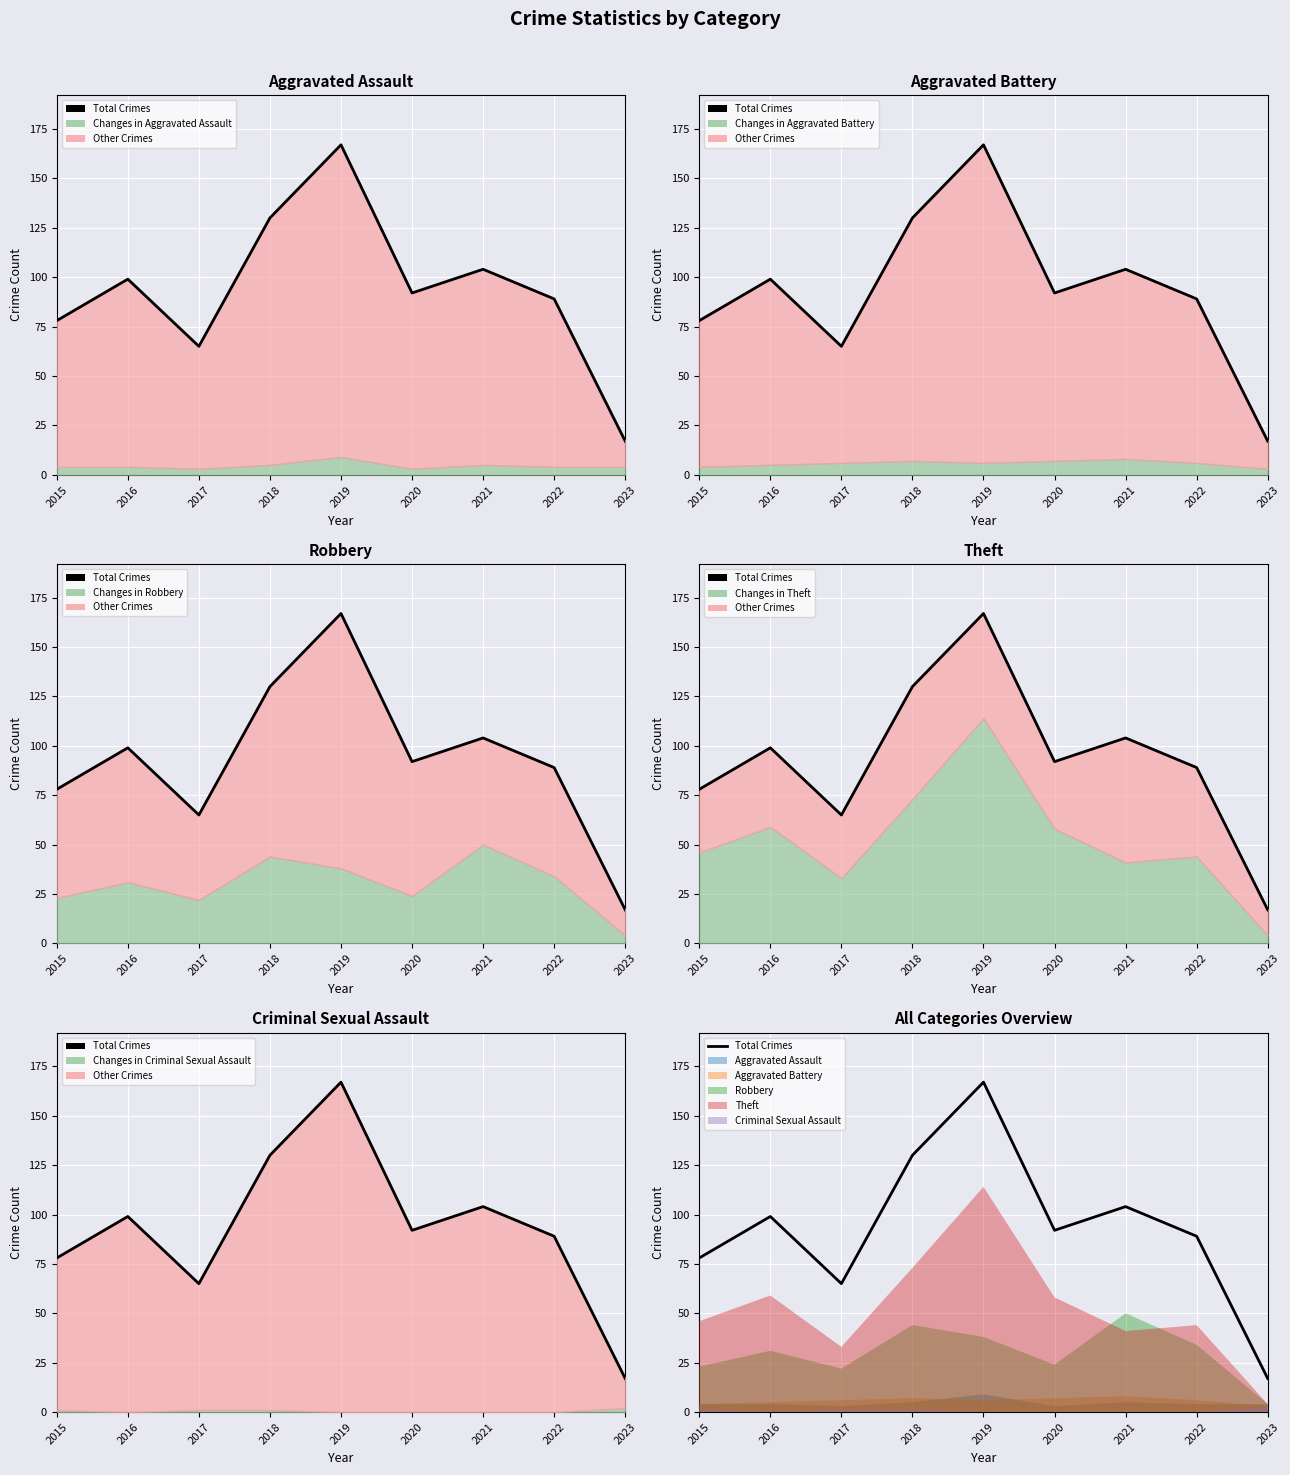

Which label corresponds to the smallest value in the chart?

2023